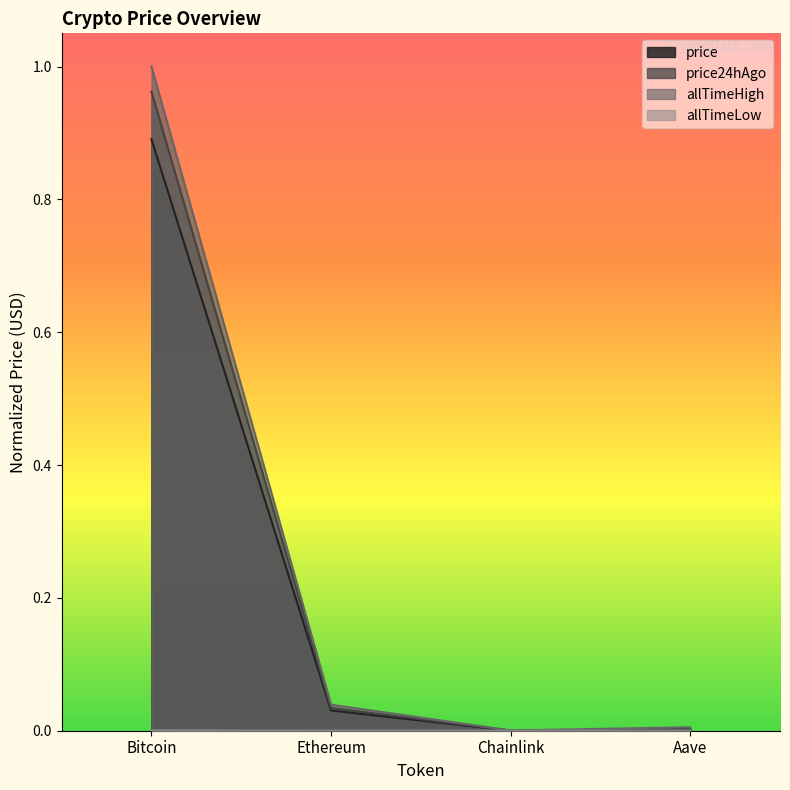

True or false: allTimeLow and price24hAgo cross at least once.

False